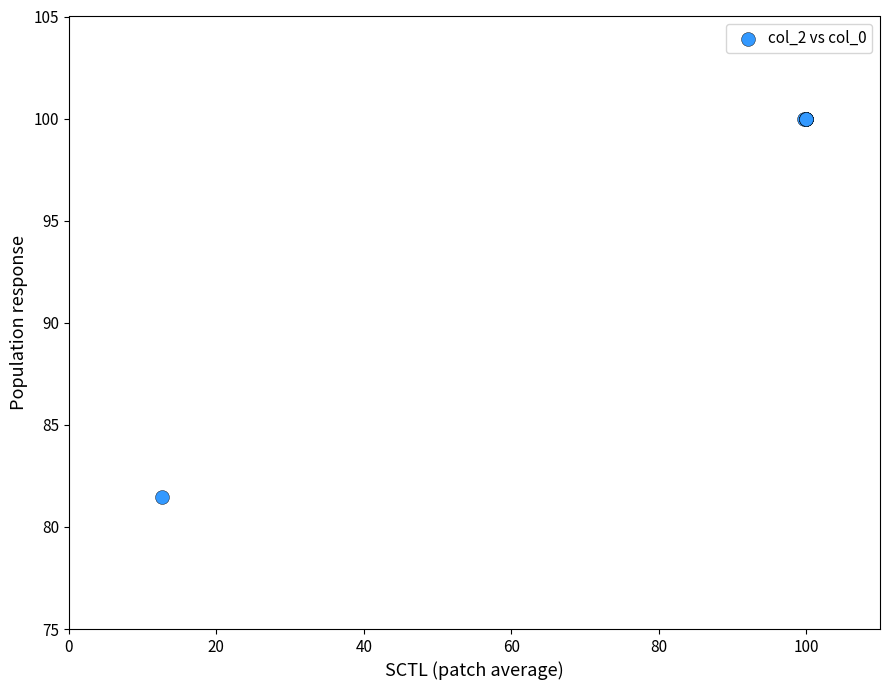

What Y value in the scatter plot is closest to 90?

81.5